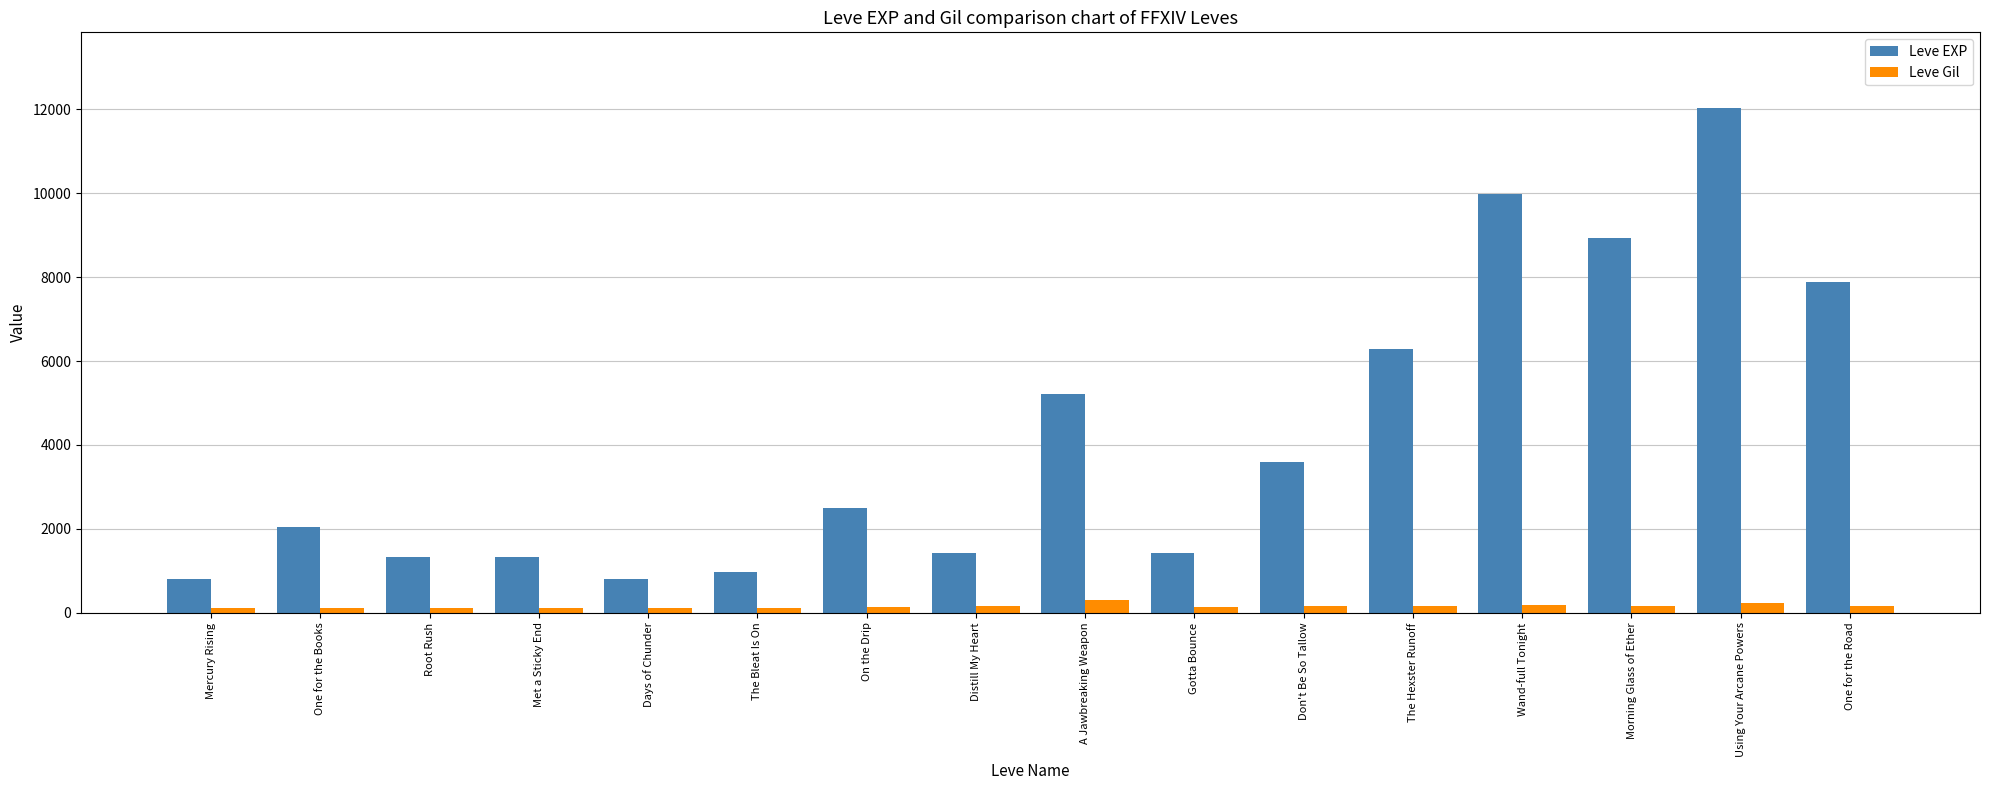

How many series are shown in this chart?

2